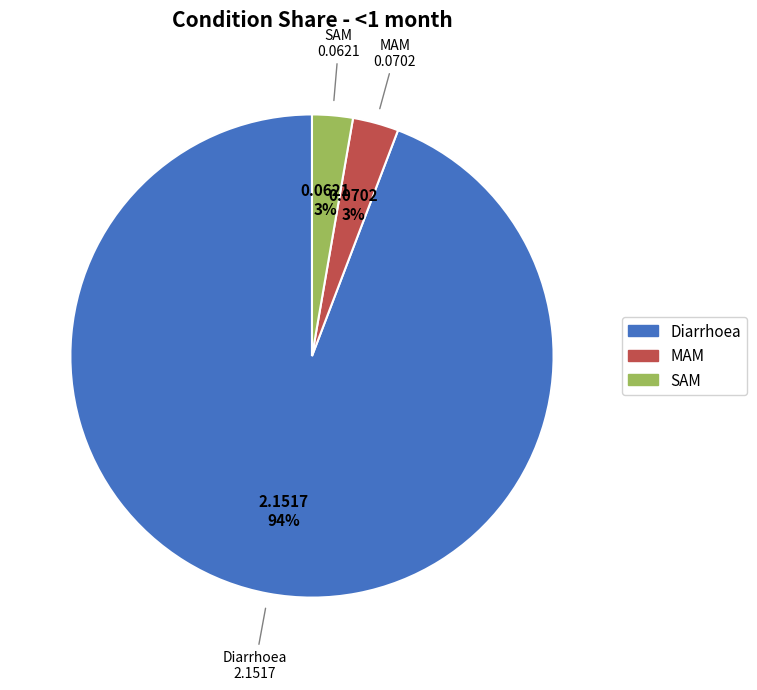

What percentage is the Diarrhoea slice, to the nearest percent?

94%